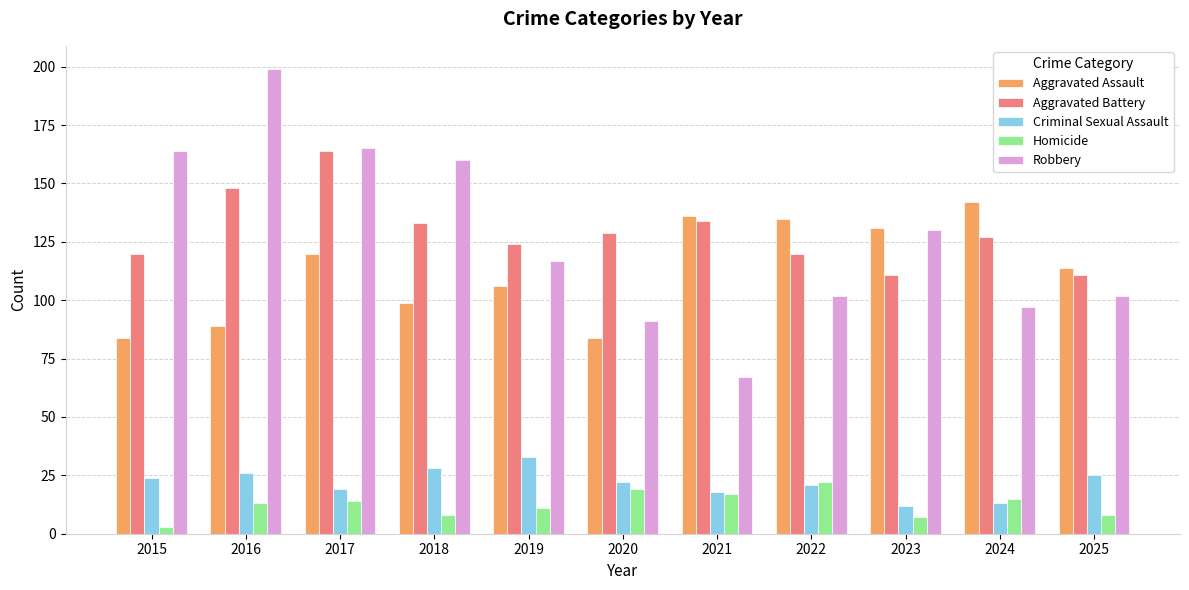

What is the sum of the Criminal Sexual Assault values at 2025 and 2020?

47